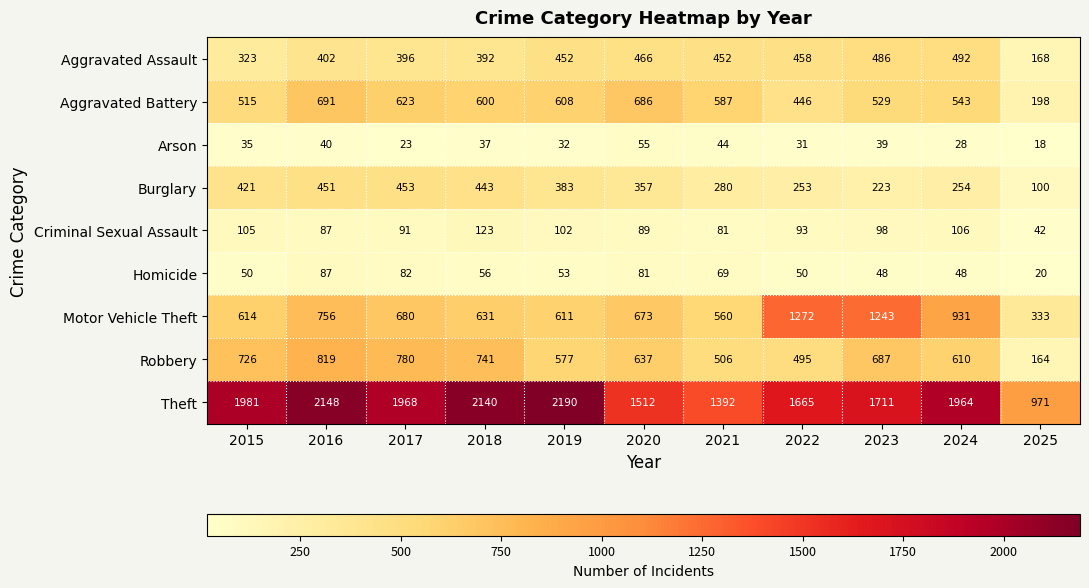

What is the difference between the Aggravated Assault values at 2017 and 2023?

90